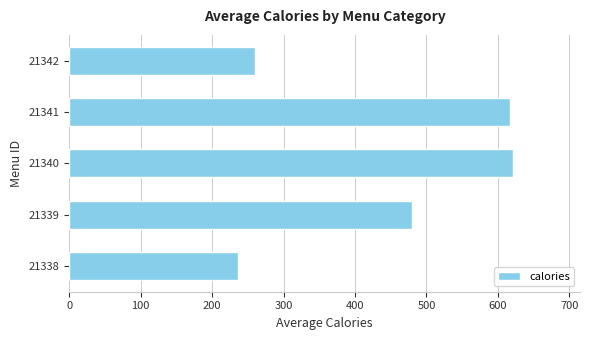

What is the minimum value shown in the chart?

235.7